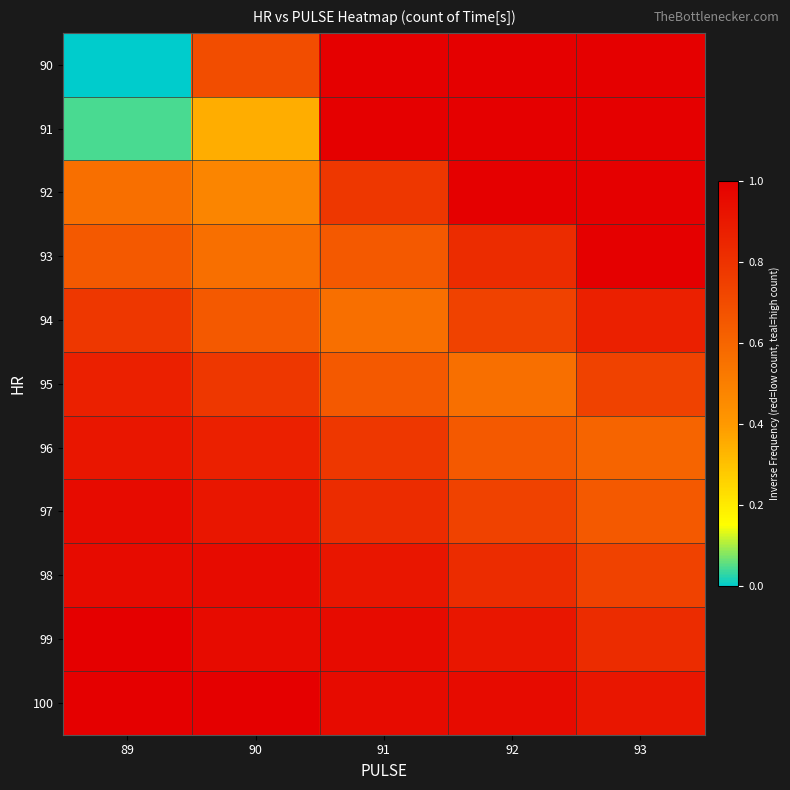

Reading left to right, what are all the values shown in this chart?

90: 89=0.0	90=0.7	91=1.0	92=1.0	93=1.0
91: 89=0.0	90=0.3	91=1.0	92=1.0	93=1.0
92: 89=0.6	90=0.5	91=0.8	92=1.0	93=1.0
93: 89=0.7	90=0.6	91=0.7	92=0.8	93=1.0
94: 89=0.8	90=0.7	91=0.6	92=0.7	93=0.9
95: 89=0.9	90=0.8	91=0.7	92=0.6	93=0.7
96: 89=0.9	90=0.9	91=0.8	92=0.7	93=0.6
97: 89=1.0	90=0.9	91=0.8	92=0.7	93=0.7
98: 89=1.0	90=1.0	91=0.9	92=0.8	93=0.7
99: 89=1.0	90=1.0	91=1.0	92=0.9	93=0.8
100: 89=1.0	90=1.0	91=1.0	92=1.0	93=0.9